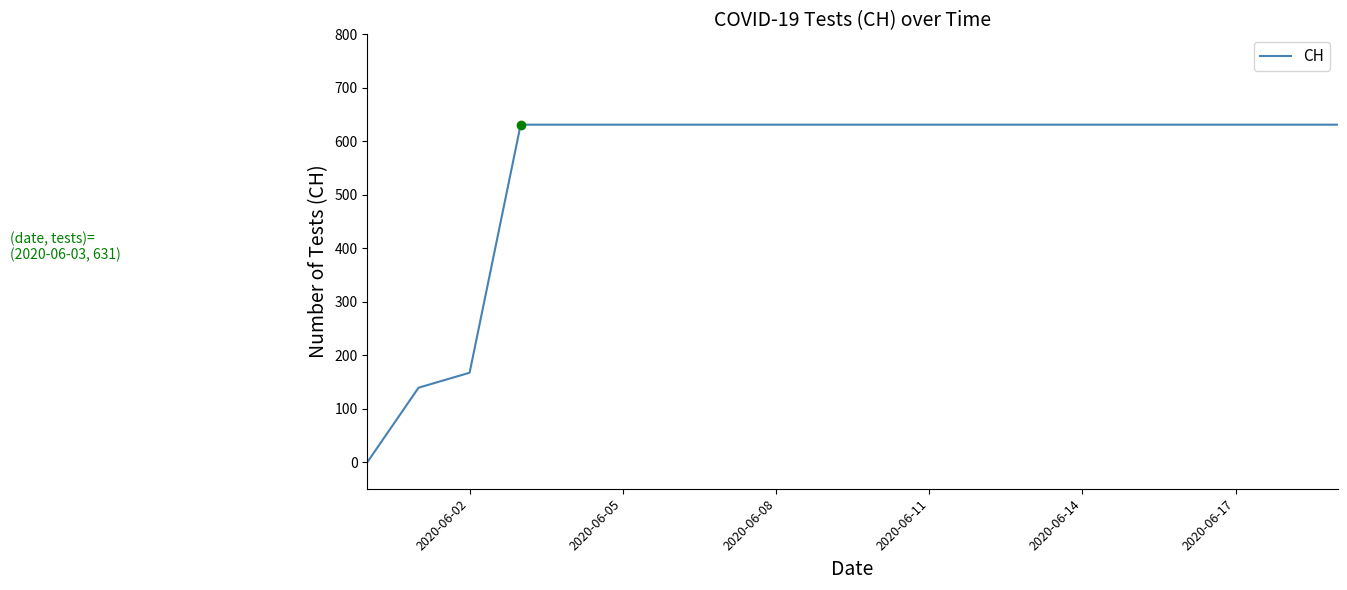

What is the average value?

552